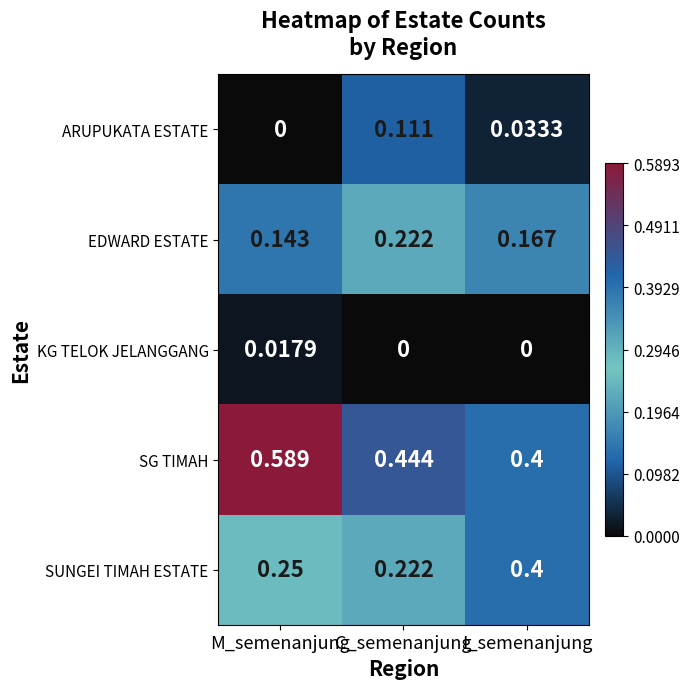

At which label does SG TIMAH reach its minimum?

I_semenanjung